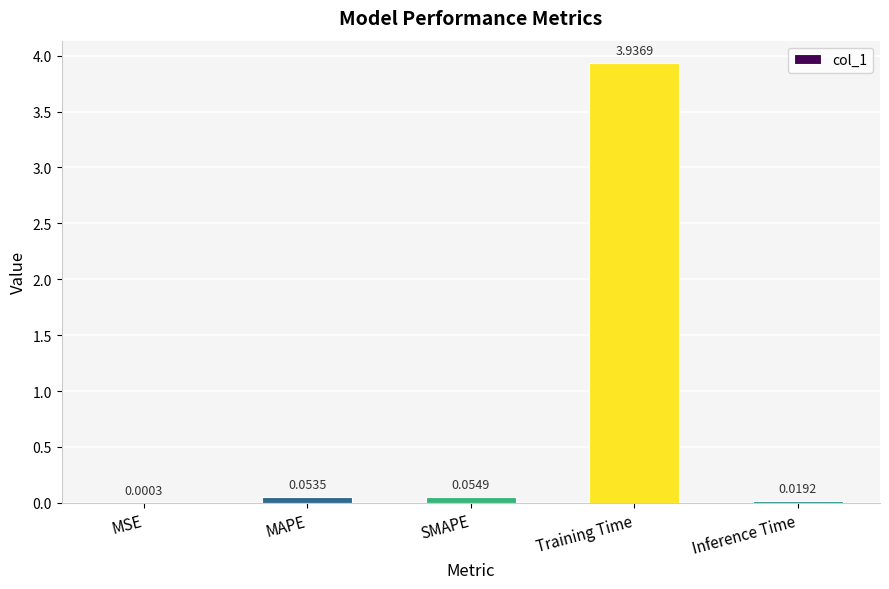

What is the average value?

0.8